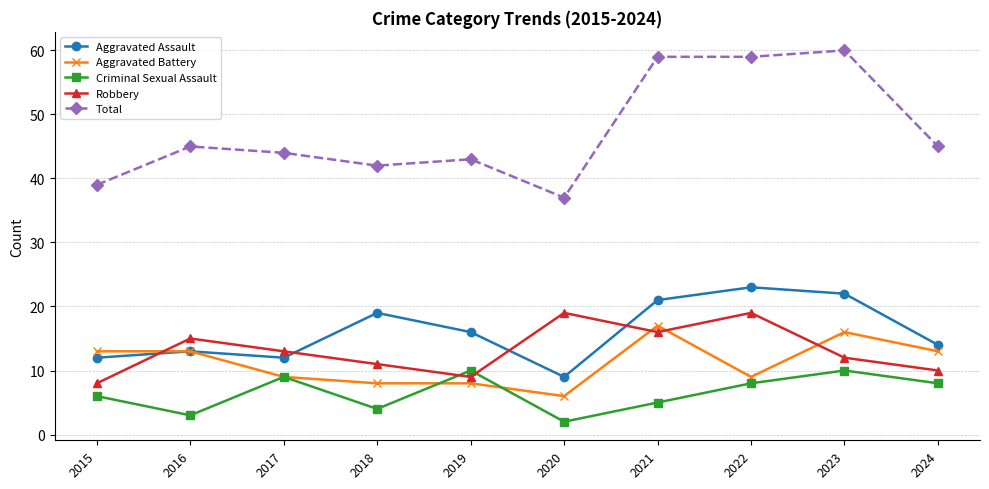

Is it true that Total equals 34 at 2021?

False